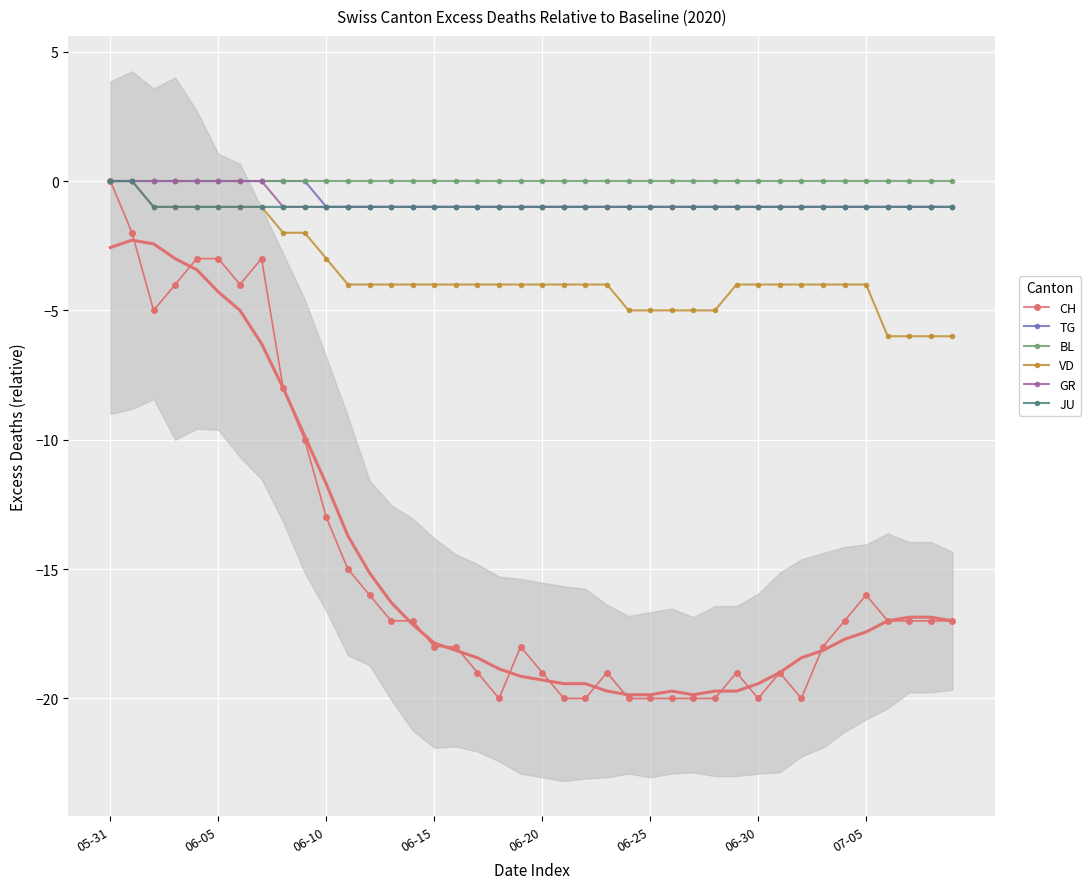

Reading left to right, transcribe all the data shown in this chart.

CH: 0	-2	-5	-4	-3	-3	-4	-3	-8	-10	-13	-15	-16	-17	-17	-18	-18	-19	-20	-18	-19	-20	-20	-19	-20	-20	-20	-20	-20	-19	-20	-19	-20	-18	-17	-16	-17	-17	-17	-17
TG: 0	0	0	0	0	0	0	0	0	0	-1	-1	-1	-1	-1	-1	-1	-1	-1	-1	-1	-1	-1	-1	-1	-1	-1	-1	-1	-1	-1	-1	-1	-1	-1	-1	-1	-1	-1	-1
BL: 0	0	0	0	0	0	0	0	0	0	0	0	0	0	0	0	0	0	0	0	0	0	0	0	0	0	0	0	0	0	0	0	0	0	0	0	0	0	0	0
VD: 0	0	-1	-1	-1	-1	-1	-1	-2	-2	-3	-4	-4	-4	-4	-4	-4	-4	-4	-4	-4	-4	-4	-4	-5	-5	-5	-5	-5	-4	-4	-4	-4	-4	-4	-4	-6	-6	-6	-6
GR: 0	0	0	0	0	0	0	0	-1	-1	-1	-1	-1	-1	-1	-1	-1	-1	-1	-1	-1	-1	-1	-1	-1	-1	-1	-1	-1	-1	-1	-1	-1	-1	-1	-1	-1	-1	-1	-1
JU: 0	0	-1	-1	-1	-1	-1	-1	-1	-1	-1	-1	-1	-1	-1	-1	-1	-1	-1	-1	-1	-1	-1	-1	-1	-1	-1	-1	-1	-1	-1	-1	-1	-1	-1	-1	-1	-1	-1	-1